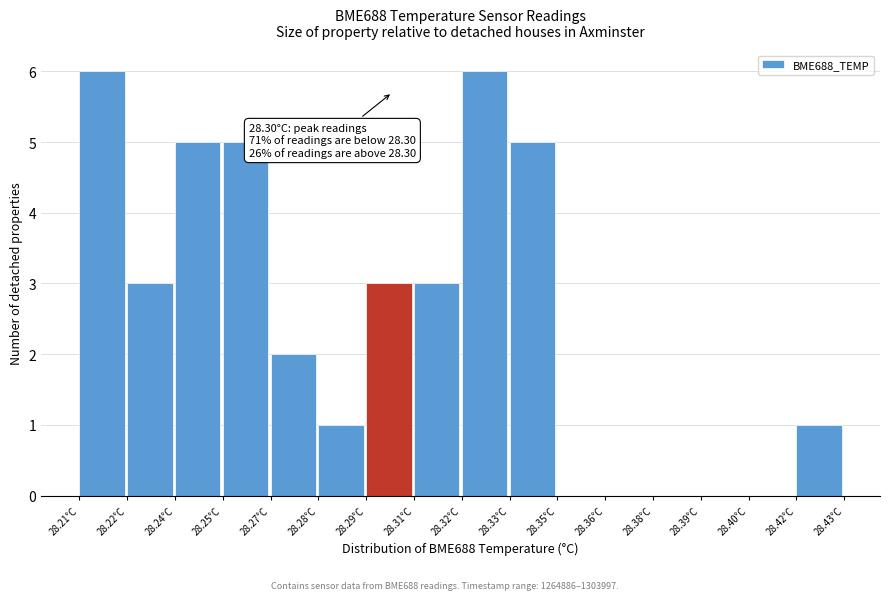

Reading left to right, extract all data points from this chart.

28.21°C=6	28.22°C=3	28.24°C=5	28.25°C=5	28.27°C=2	28.28°C=1	28.29°C=3	28.31°C=3	28.32°C=6	28.33°C=5	28.35°C=0	28.36°C=0	28.38°C=0	28.39°C=0	28.40°C=0	28.42°C=1